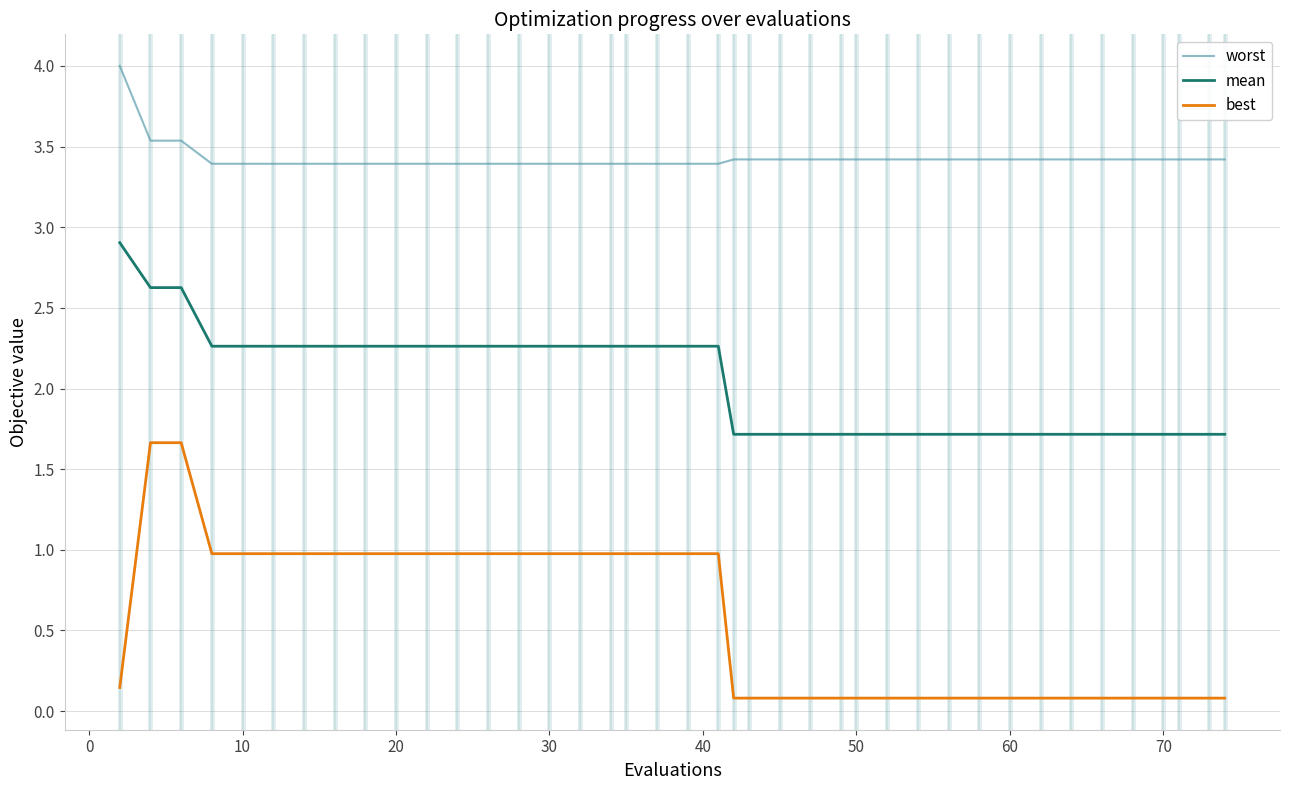

Which series has the largest range (max minus min)?

best